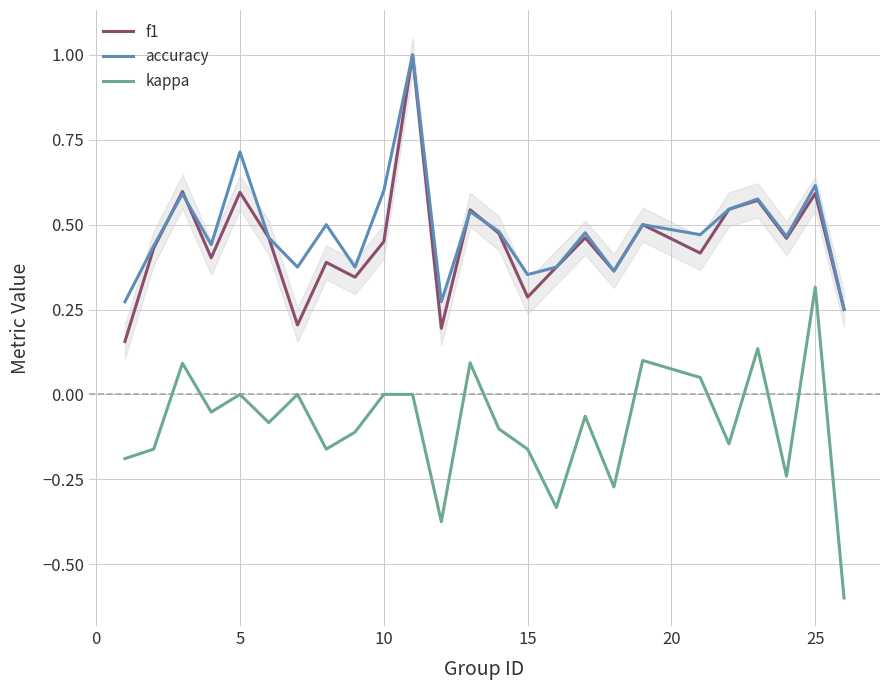

Which series has the largest range (max minus min)?

kappa